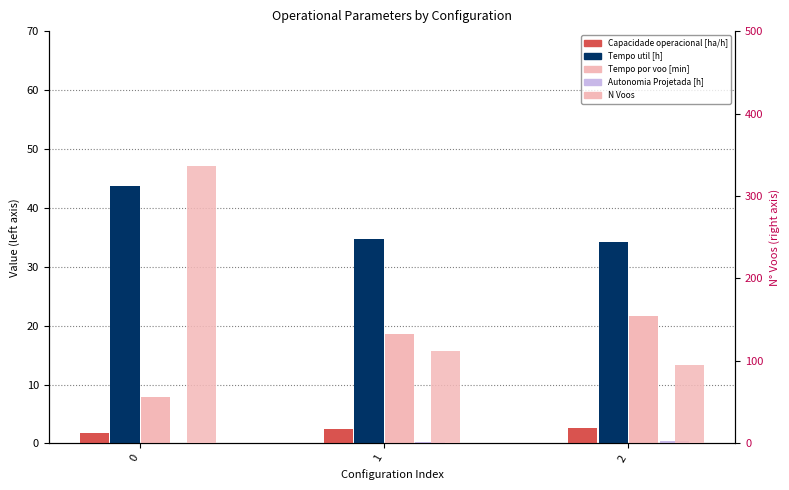

At how many categories does at least one series exceed 71?

3